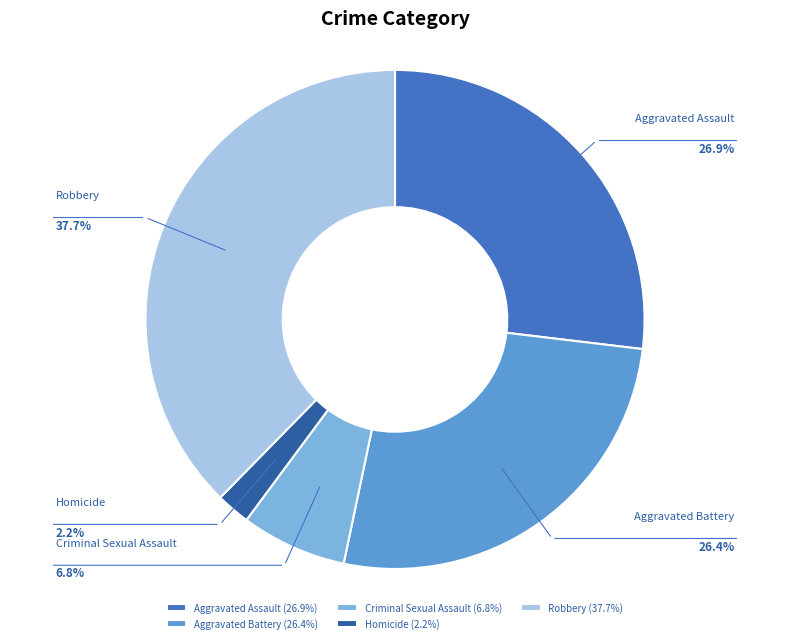

What is the total percentage of Criminal Sexual Assault and Robbery?

44.5%